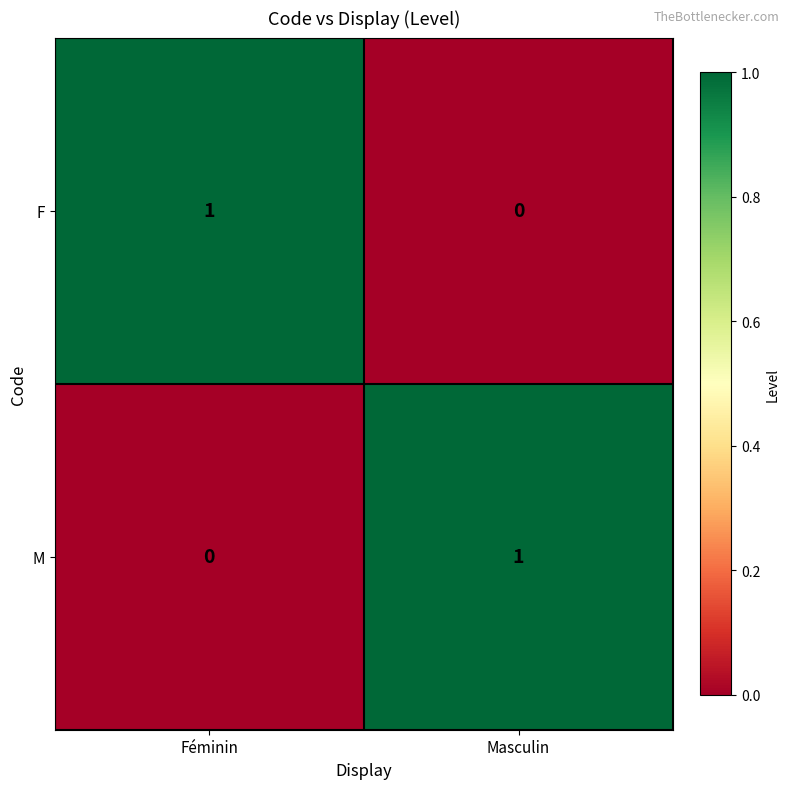

Rank the series at Féminin from lowest to highest value.

M, F